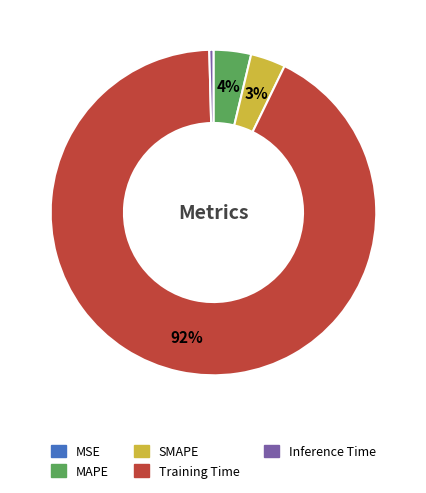

To the nearest percent, what portion does SMAPE represent?

3%